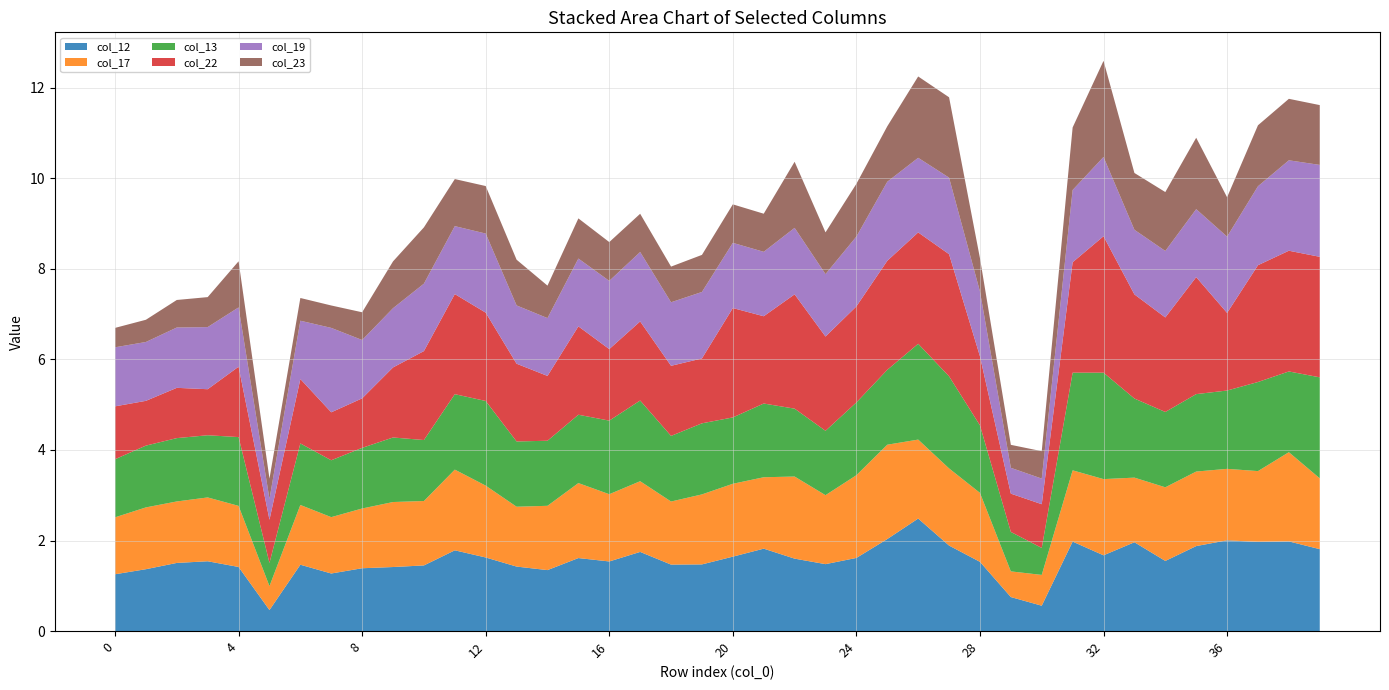

Reading right to left, list all the values displayed in this chart.

col_12: 1.8	2.0	2.0	2.0	1.9	1.5	2.0	1.7	2.0	0.6	0.8	1.5	1.9	2.5	2.0	1.6	1.5	1.6	1.8	1.6	1.5	1.5	1.7	1.5	1.6	1.3	1.4	1.6	1.8	1.4	1.4	1.4	1.3	1.5	0.5	1.4	1.5	1.5	1.4	1.3
col_17: 1.6	2.0	1.6	1.6	1.6	1.6	1.4	1.7	1.6	0.7	0.6	1.5	1.7	1.7	2.1	1.8	1.5	1.8	1.6	1.6	1.5	1.4	1.6	1.5	1.7	1.4	1.3	1.6	1.8	1.4	1.4	1.3	1.2	1.3	0.5	1.3	1.4	1.4	1.4	1.3
col_13: 2.2	1.8	2.0	1.7	1.7	1.7	1.7	2.4	2.2	0.6	0.9	1.5	2.0	2.1	1.7	1.6	1.4	1.5	1.6	1.5	1.6	1.4	1.8	1.6	1.5	1.4	1.4	1.9	1.7	1.3	1.4	1.3	1.3	1.4	0.5	1.5	1.4	1.4	1.4	1.3
col_22: 2.7	2.7	2.6	1.7	2.6	2.1	2.3	3.0	2.4	1.0	0.8	1.5	2.7	2.5	2.4	2.1	2.1	2.5	1.9	2.4	1.4	1.5	1.7	1.6	2.0	1.4	1.7	2.0	2.2	2.0	1.5	1.1	1.1	1.4	1.0	1.6	1.0	1.1	1.0	1.2
col_19: 2.0	2.0	1.7	1.7	1.5	1.5	1.4	1.8	1.6	0.6	0.6	1.4	1.7	1.6	1.7	1.5	1.4	1.5	1.4	1.4	1.5	1.4	1.5	1.5	1.5	1.3	1.3	1.7	1.5	1.5	1.3	1.3	1.9	1.3	0.5	1.3	1.4	1.3	1.3	1.3
col_23: 1.3	1.4	1.3	0.9	1.6	1.3	1.3	2.1	1.4	0.6	0.5	0.7	1.8	1.8	1.2	1.2	0.9	1.5	0.8	0.9	0.8	0.8	0.8	0.9	0.9	0.7	1.0	1.0	1.0	1.2	1.0	0.6	0.5	0.5	0.4	1.0	0.7	0.6	0.5	0.4